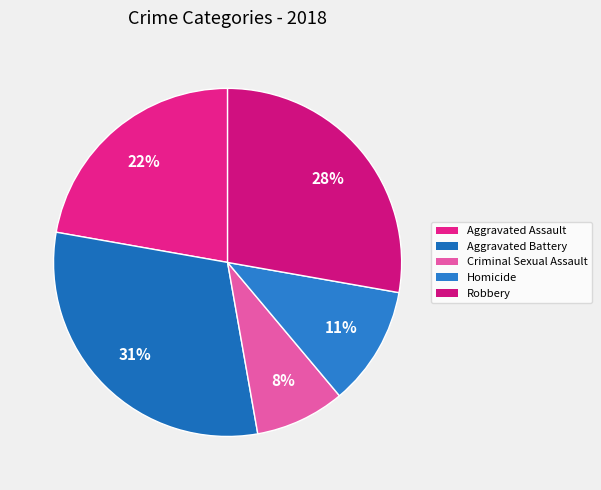

Does Robbery account for over 50% of the chart?

No